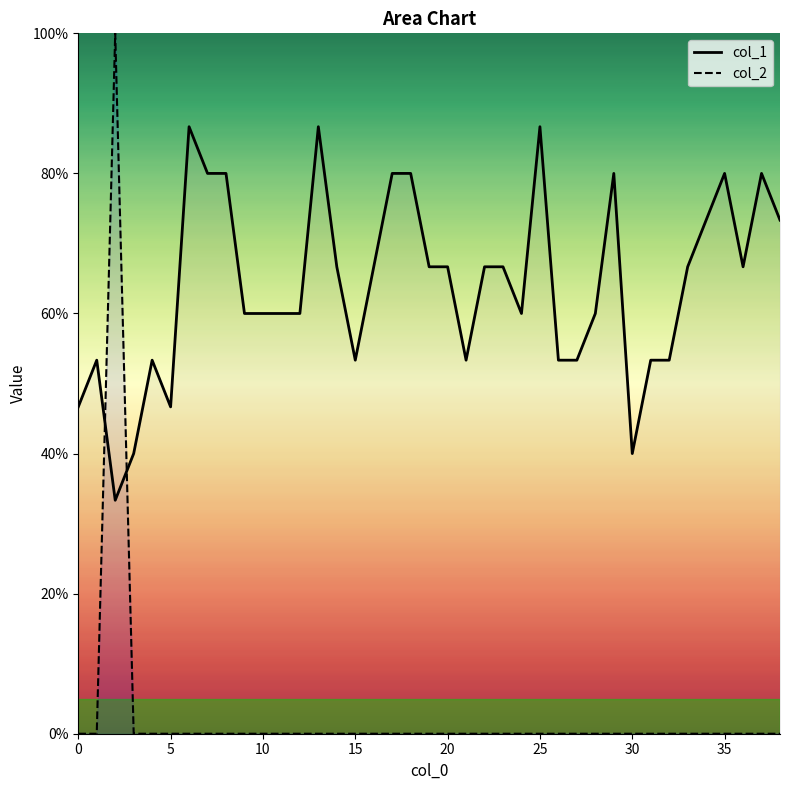

Is the value of col_1 at 11 greater than the value of col_2 at 34?

Yes